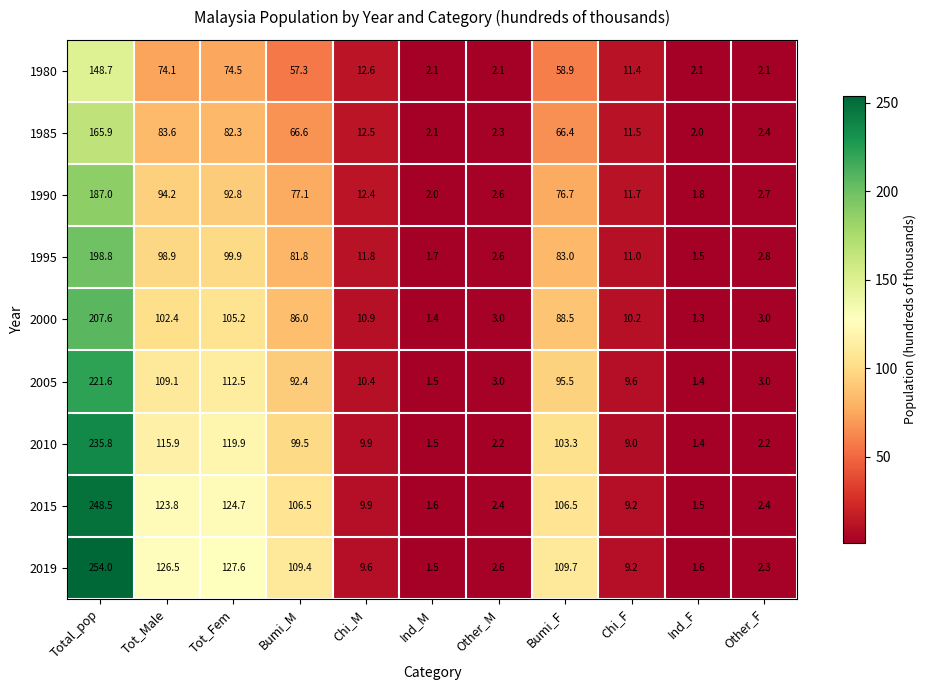

The 1985 series shows 2.1 at Ind_M. True or false?

True